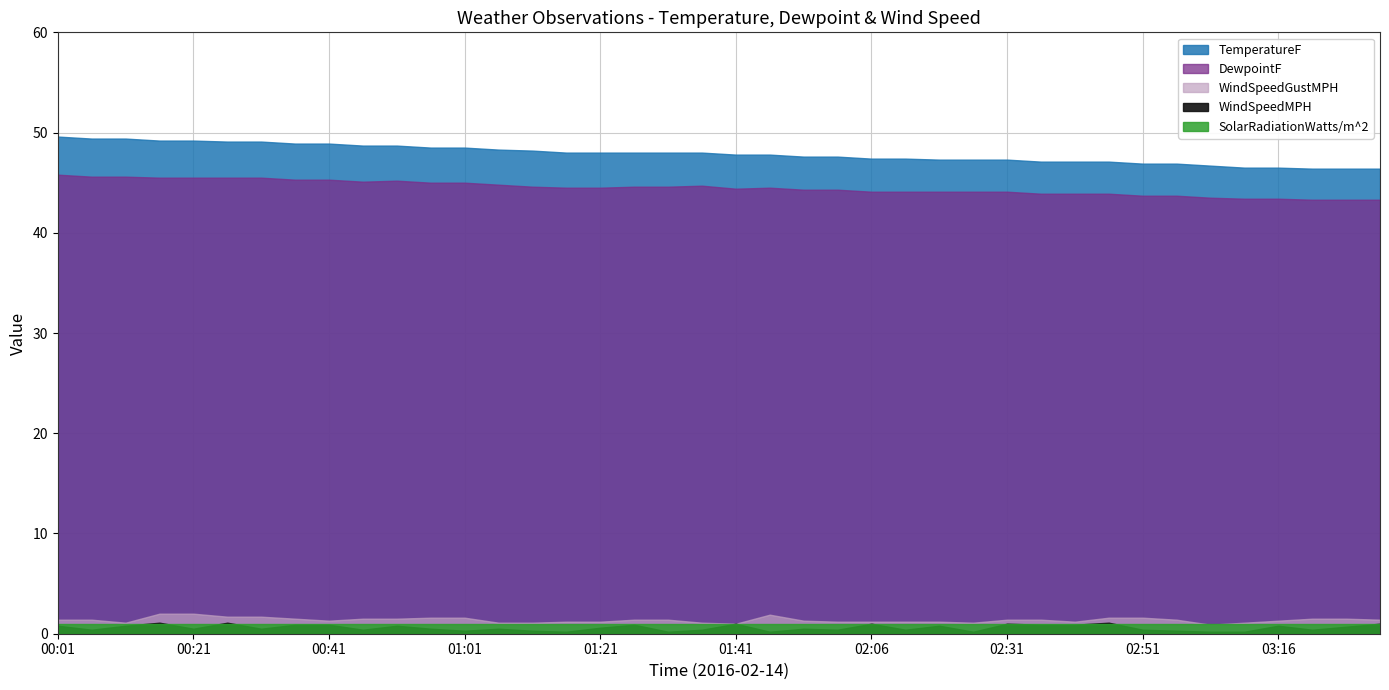

What is the minimum value shown in the chart?

0.2